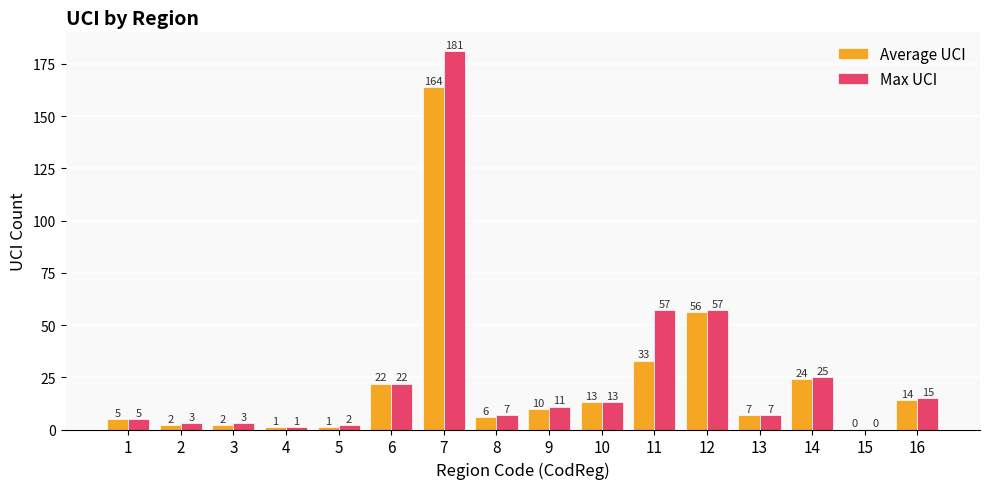

At which label does Average UCI first exceed 10?

6